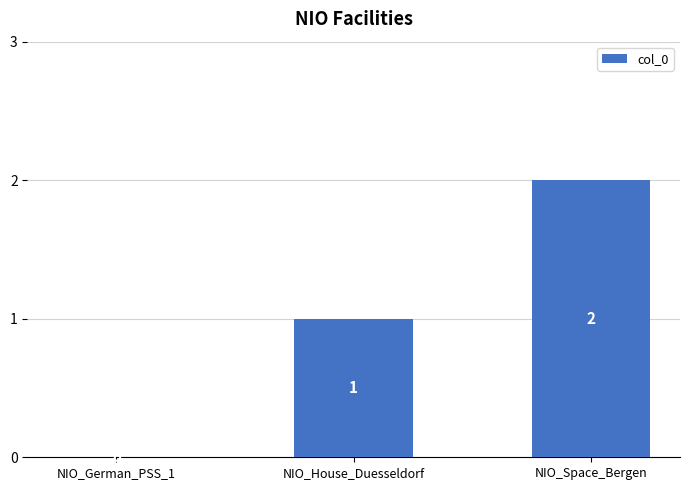

How many values are between 0 and 2?

3